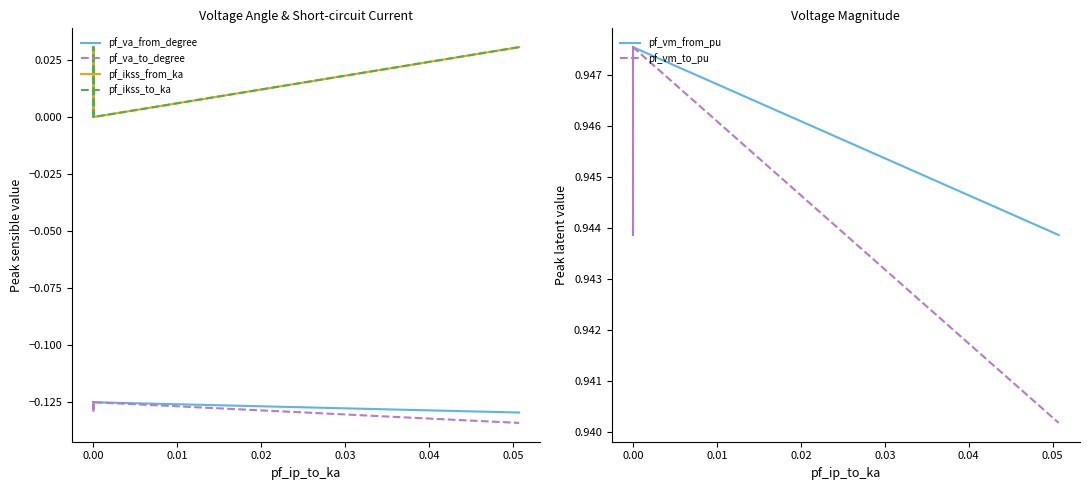

Rank the series by their maximum value, from highest to lowest.

pf_vm_to_pu, pf_vm_from_pu, pf_ikss_from_ka, pf_ikss_to_ka, pf_va_to_degree, pf_va_from_degree